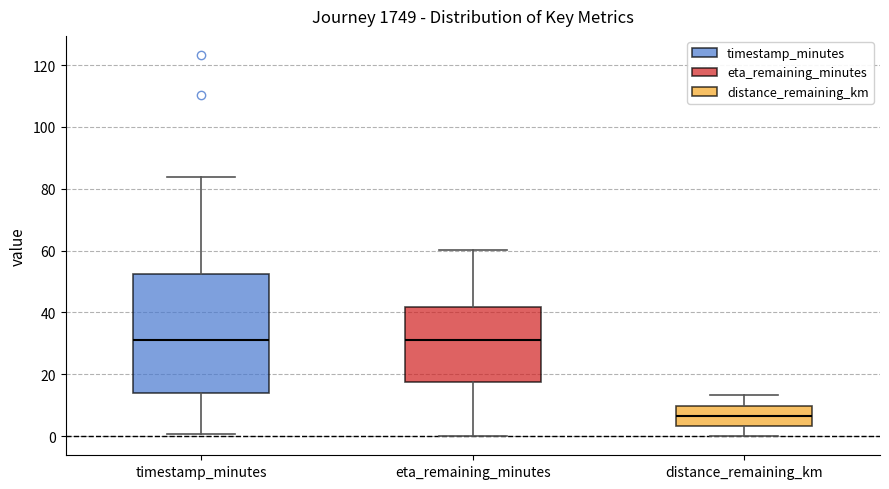

Which box has the lowest median line?

distance_remaining_km